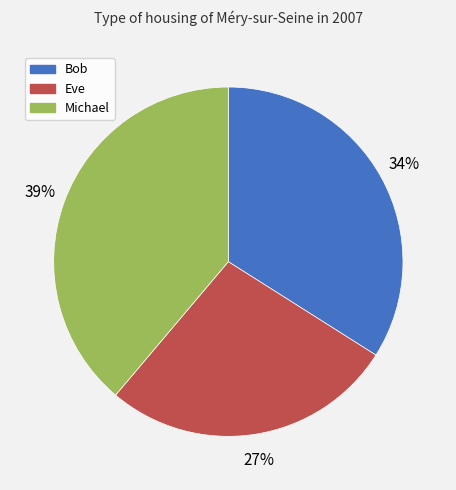

True or false: Bob accounts for 29% of the total.

False